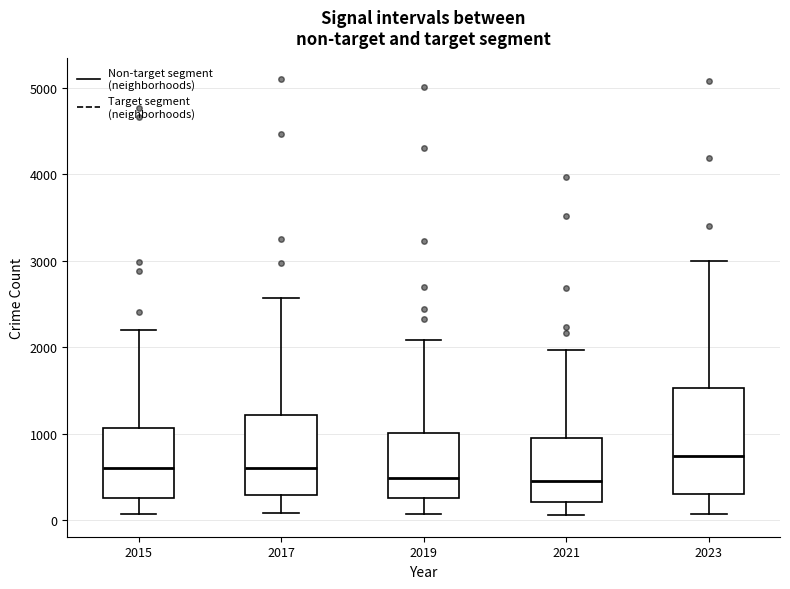

Reading left to right, transcribe this box plot: for each box, give where its median line is, the range the box spans, and where its two whiskers end, as read against the y-axis. The values are not printed on the chart, so give them approximately, as read against the axis.

2015: median 600, box 300 to 1100, whiskers 100 to 2200
2017: median 600, box 300 to 1200, whiskers 100 to 2600
2019: median 500, box 300 to 1000, whiskers 100 to 2100
2021: median 500, box 200 to 900, whiskers 100 to 2000
2023: median 700, box 300 to 1500, whiskers 100 to 3000